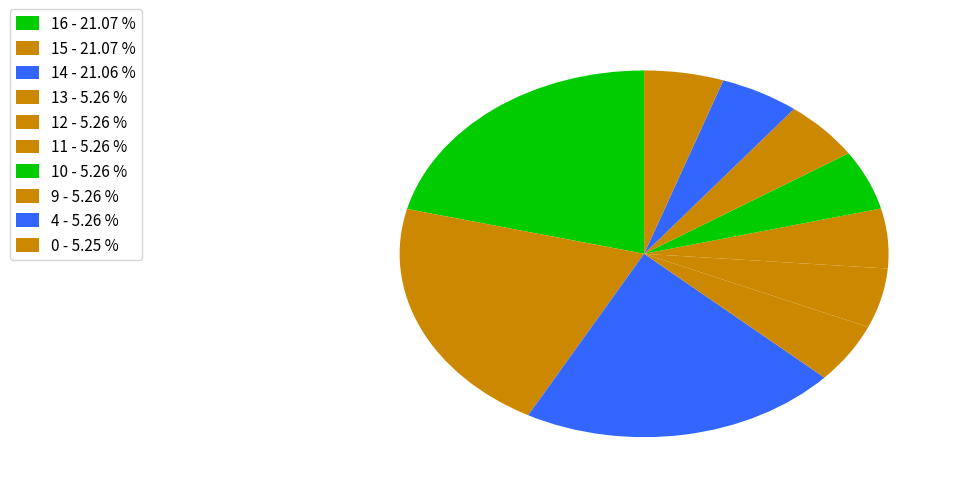

Rank the categories by value from lowest to highest.

0, 4, 9, 10, 11, 12, 13, 14, 15, 16